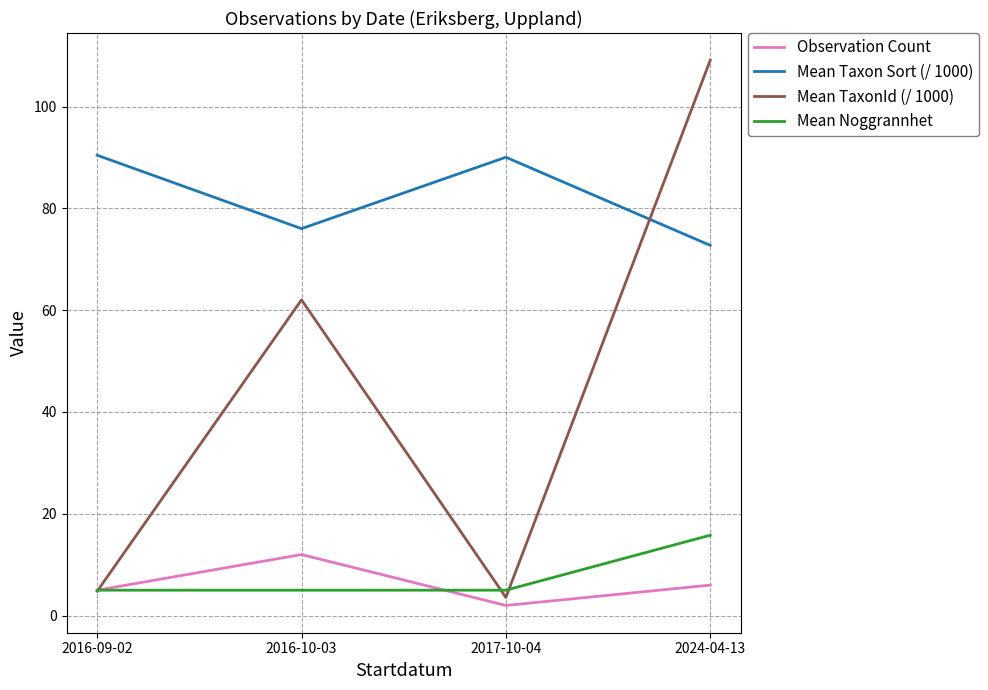

The value of Mean Taxon Sort (/ 1000) at 2016-10-03 is 126.1. True or false?

False